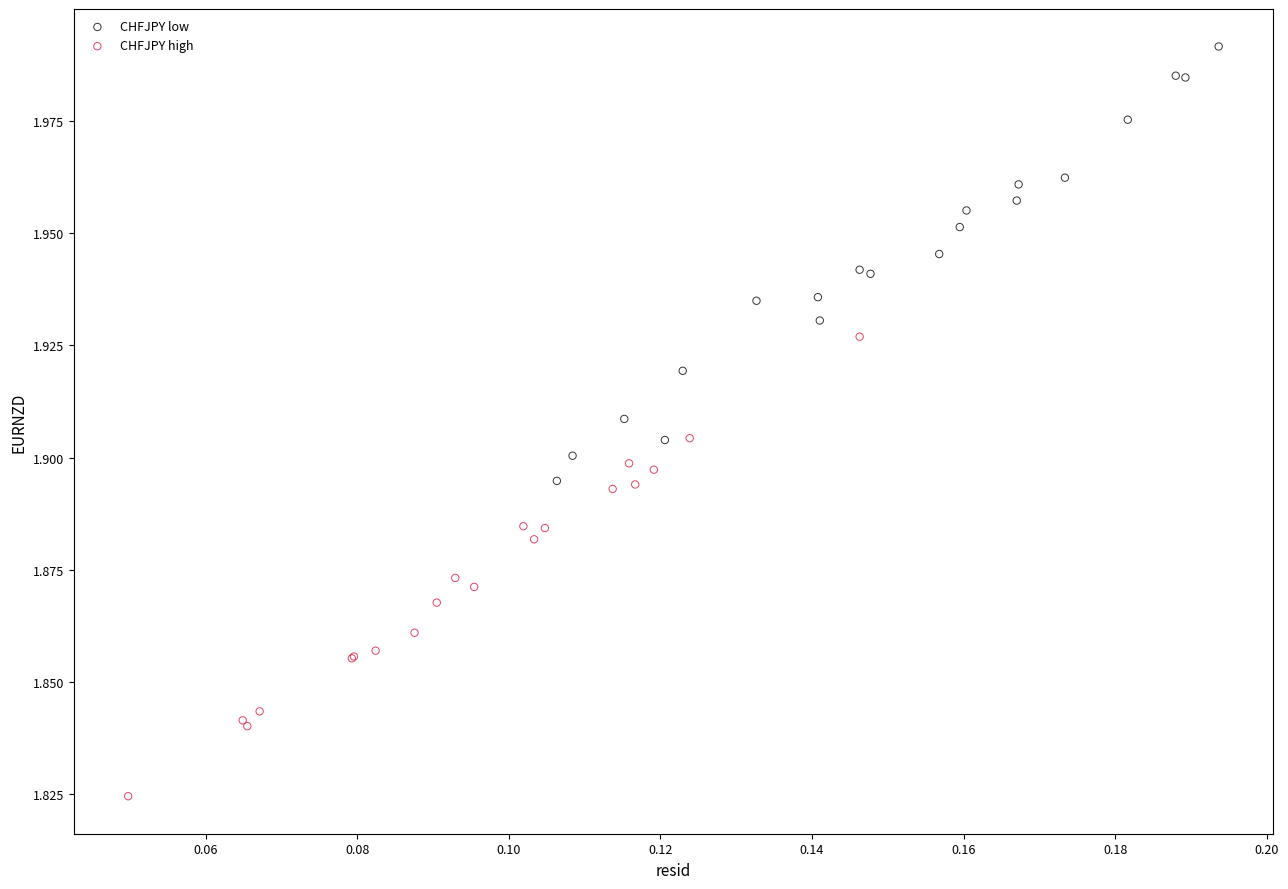

What are all the series names shown in the legend?

CHFJPY low, CHFJPY high